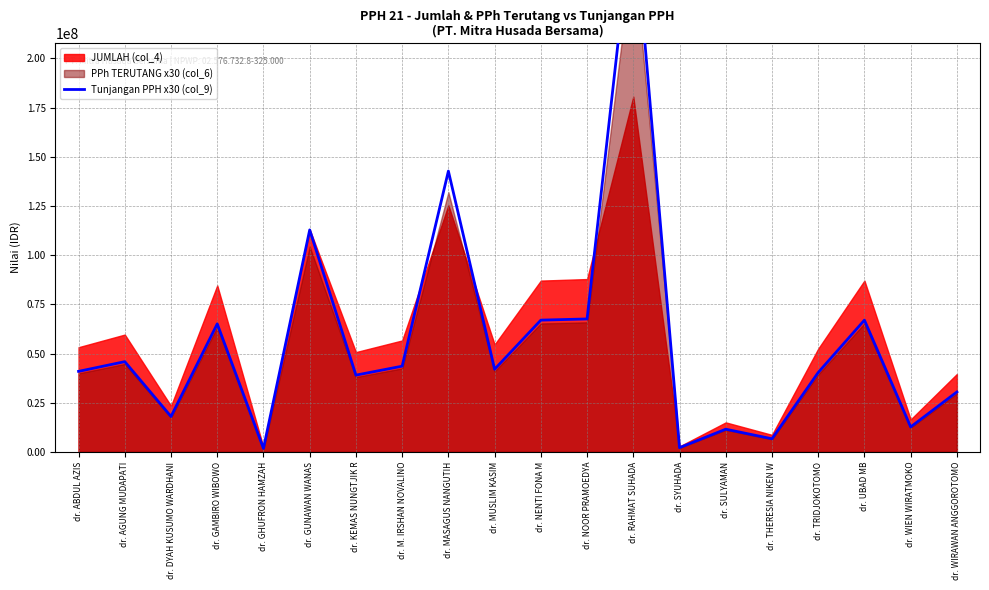

What is the approximate value at dr. THERESIA NIKEN W, to the nearest 10?

6661500